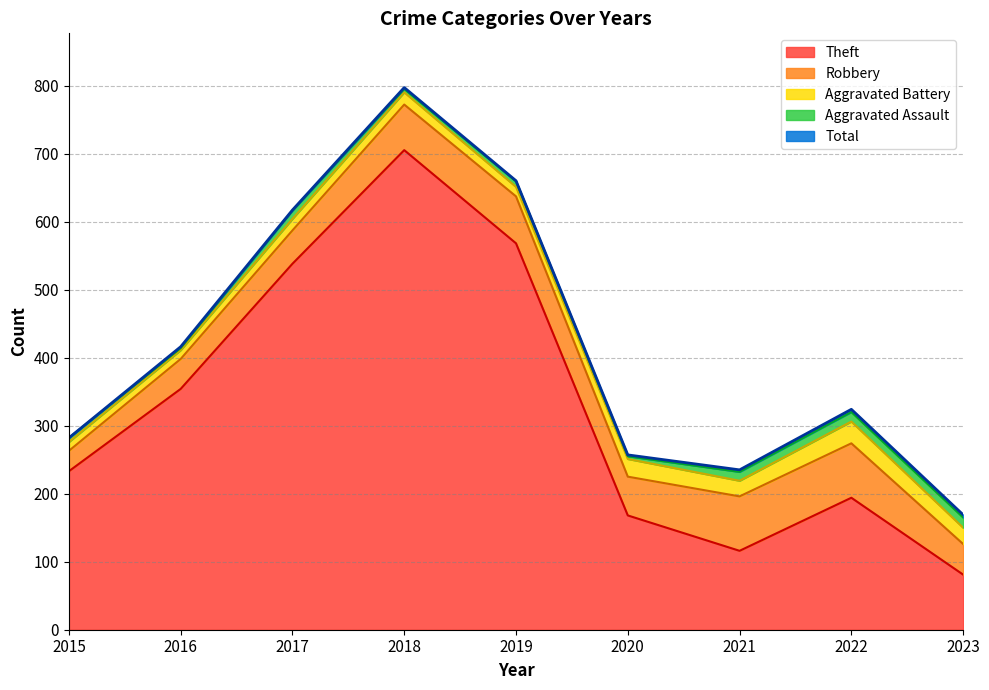

Reading left to right, extract all data points from this chart.

Theft: 233	354	538	705	568	168	116	194	81
Robbery: 30	44	49	67	69	57	80	80	45
Aggravated Battery: 13	13	17	18	14	26	23	32	24
Aggravated Assault: 6	3	12	5	8	4	13	14	15
Total: 282	416	617	797	660	257	235	324	169